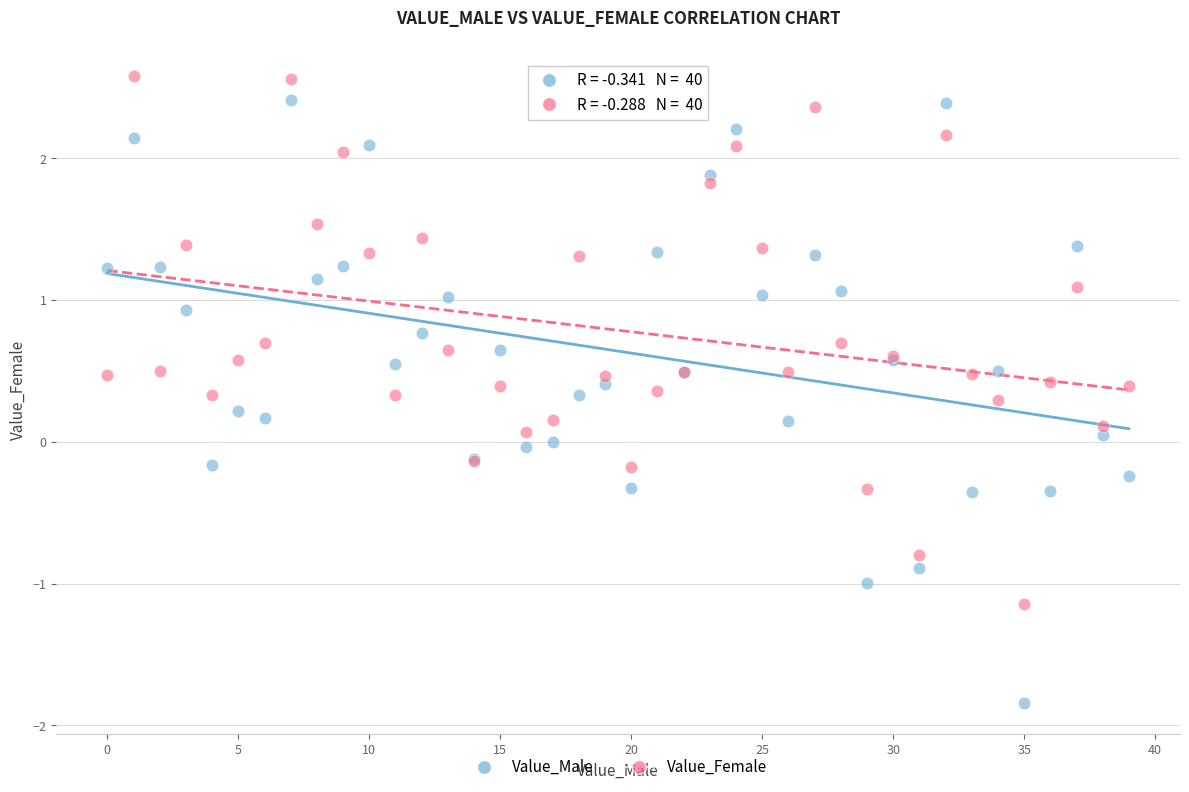

Which series reaches the minimum Y coordinate?

Value_Male